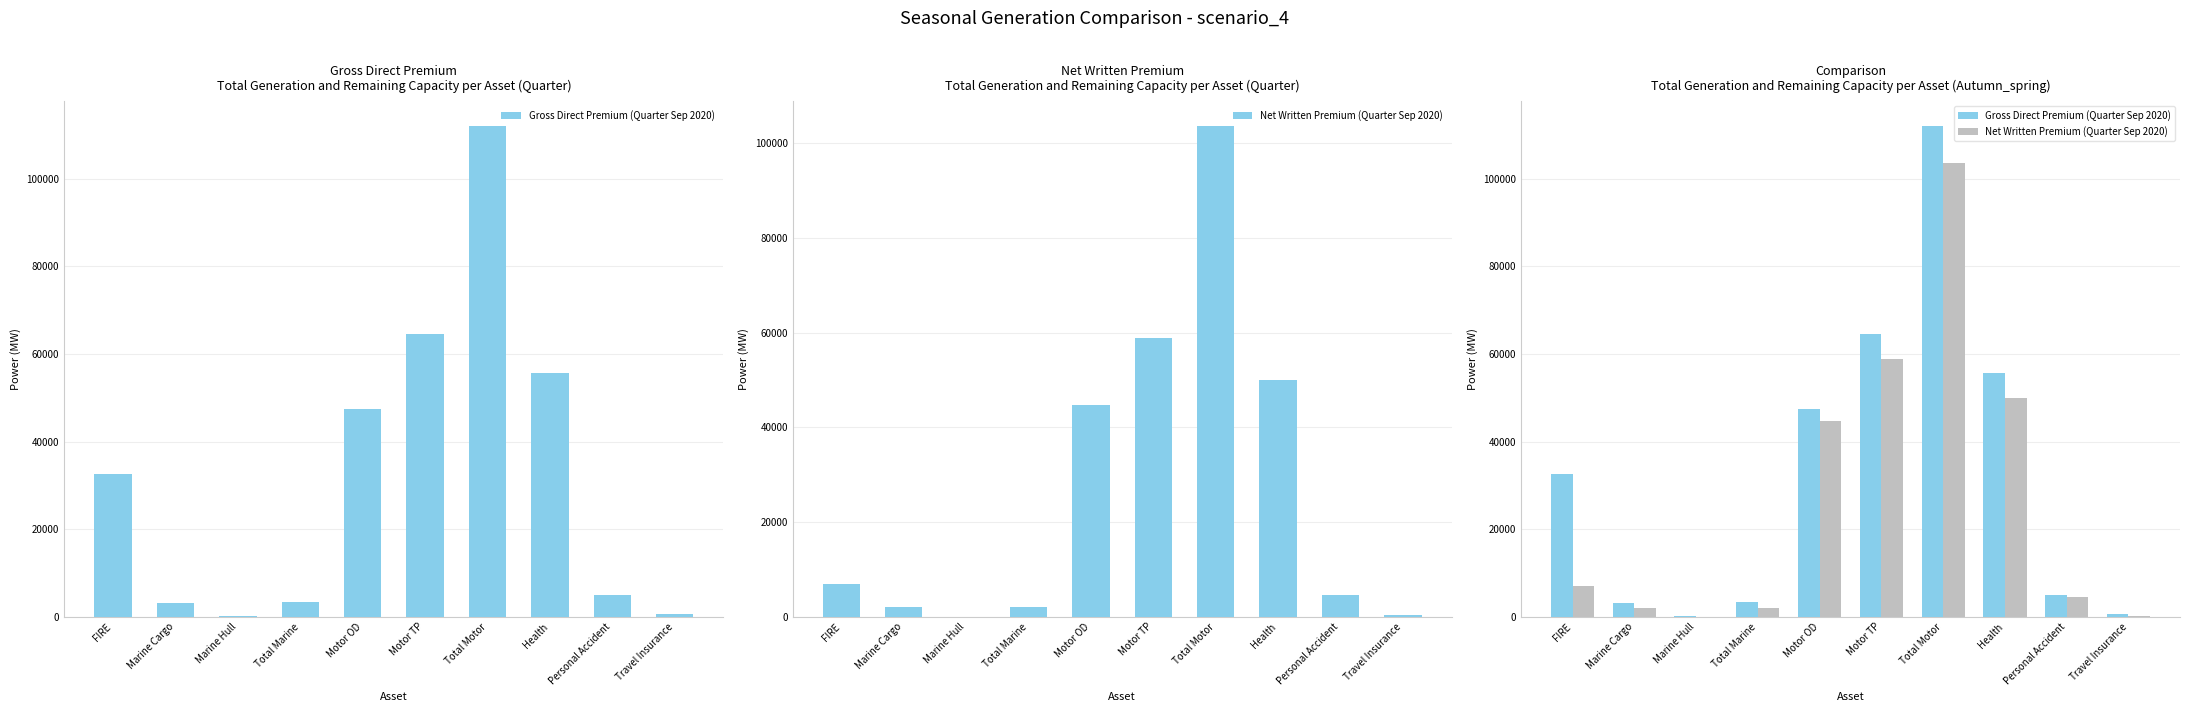

List the series in order of their overall mean, lowest first.

Net Written Premium (Quarter Sep 2020), Gross Direct Premium (Quarter Sep 2020)